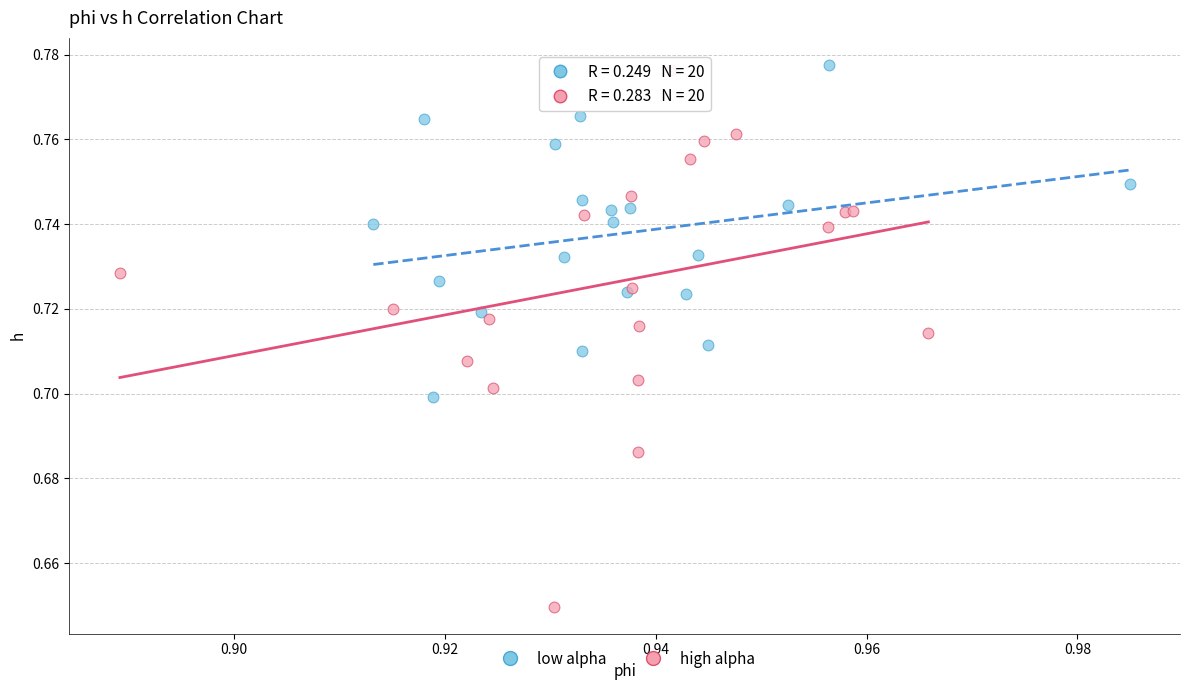

Which series contains the lowest Y value?

high alpha